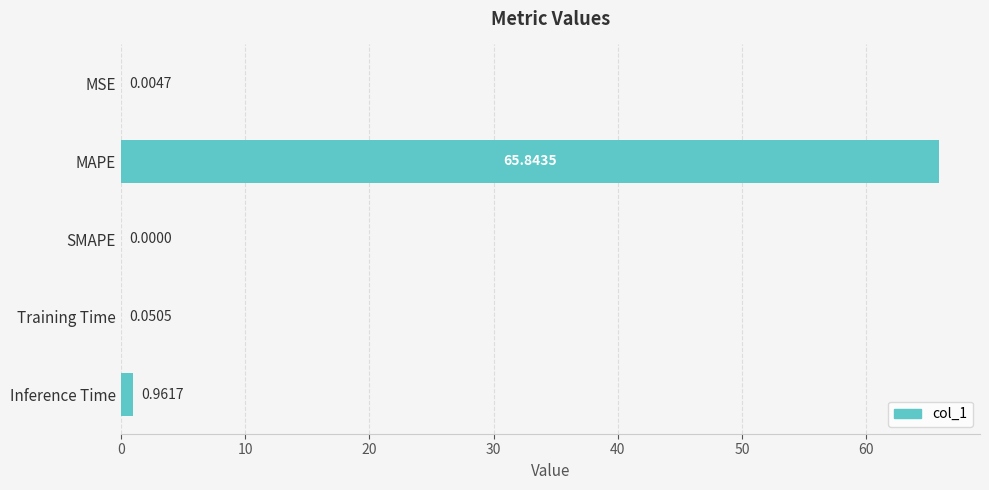

How many series are shown in this chart?

1